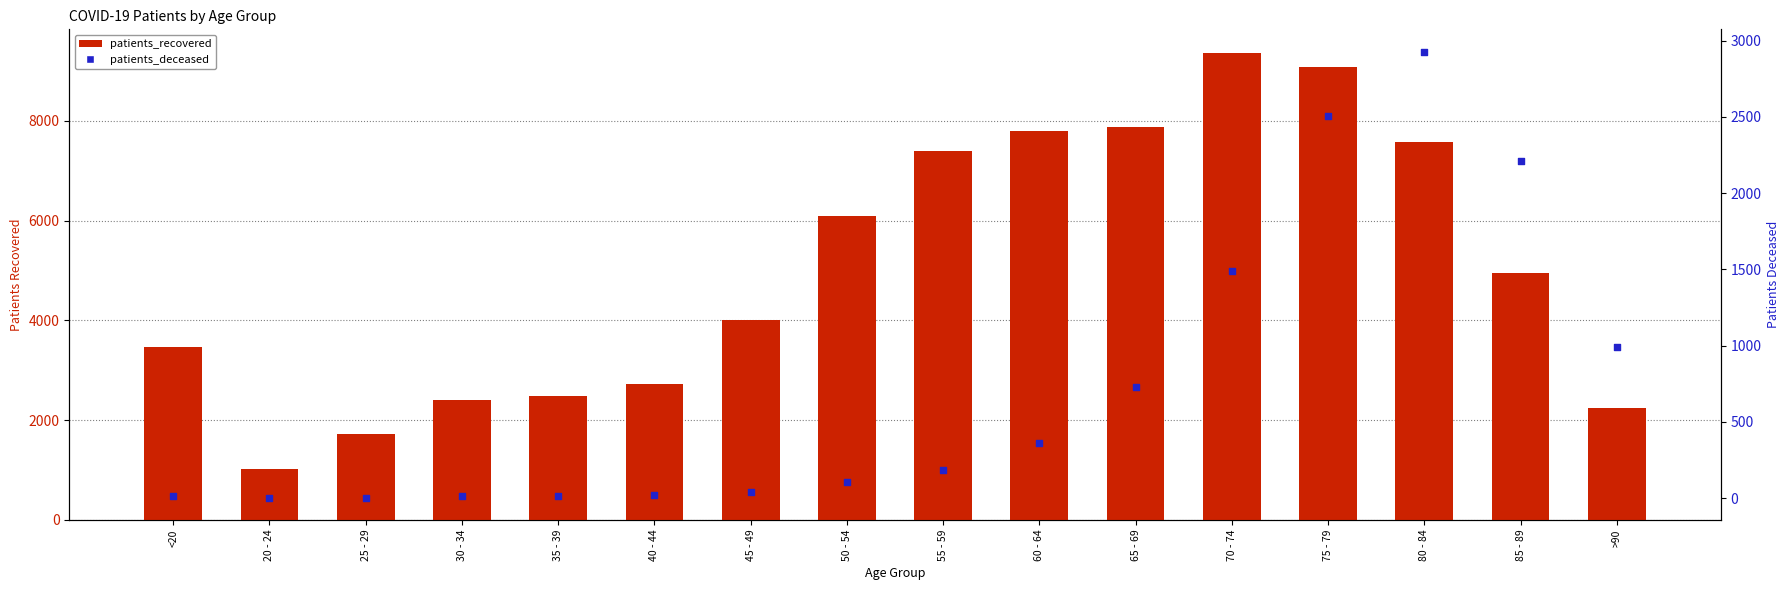

At how many categories does at least one series exceed 2403?

12